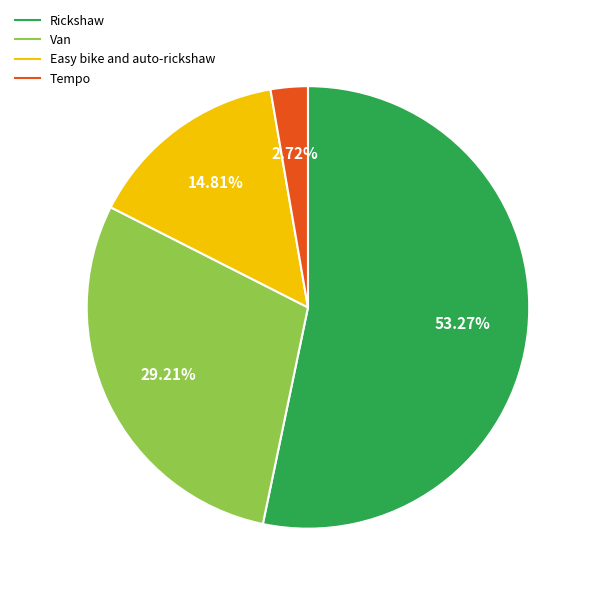

Which slice is the smallest?

Tempo